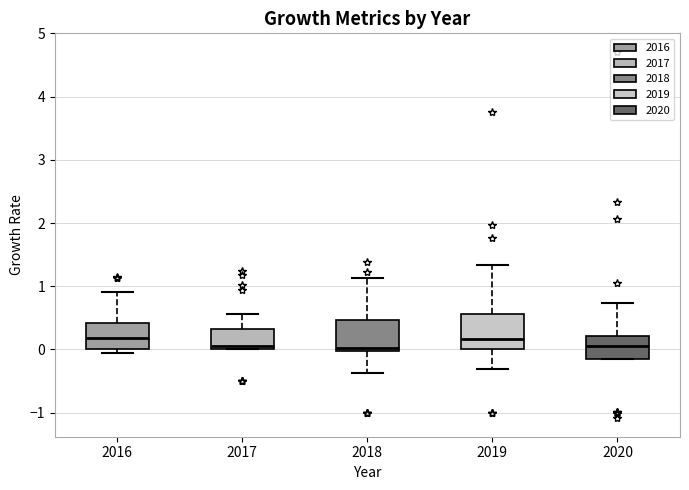

Reading left to right, read every box against the y-axis: the position of its median line, the range the box covers, and the ends of its whiskers. The values are not printed on the chart, so give them approximately, as read against the axis.

2016: median 0.2, box 0.0 to 0.4, whiskers -0.1 to 0.9
2017: median 0.1, box 0.0 to 0.3, whiskers 0.0 to 0.6
2018: median 0.0 (just above the box's lower edge), box 0.0 to 0.5, whiskers -0.4 to 1.1
2019: median 0.2, box 0.0 to 0.6, whiskers -0.3 to 1.3
2020: median 0.1, box -0.1 to 0.2, whiskers -0.2 to 0.7